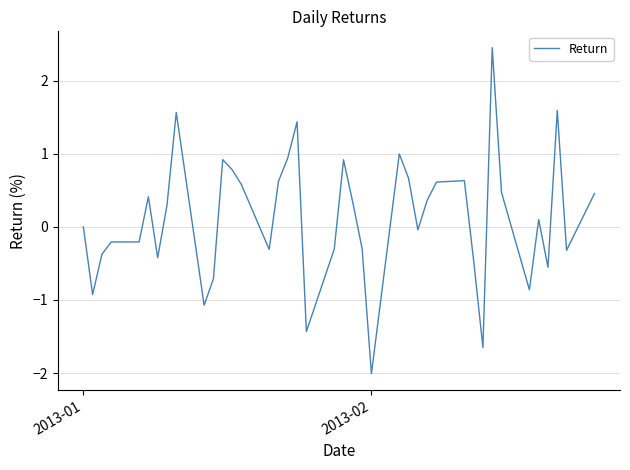

What is the difference between the maximum and minimum values?

4.5